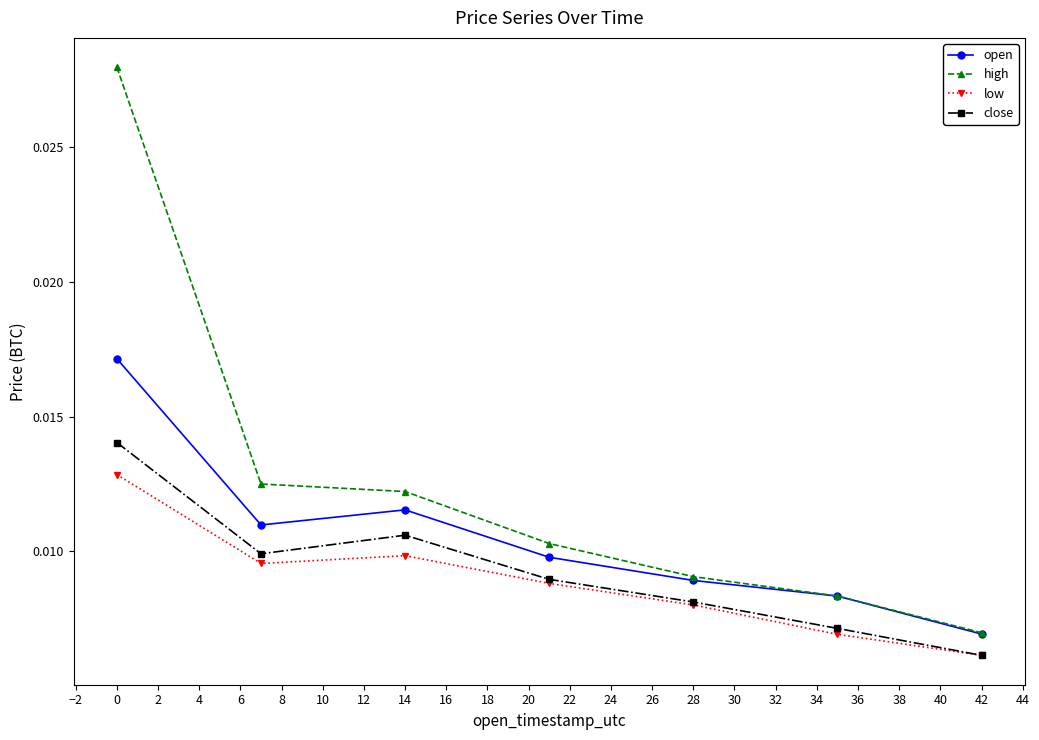

List the series in order of their peak value, lowest first.

low, close, open, high